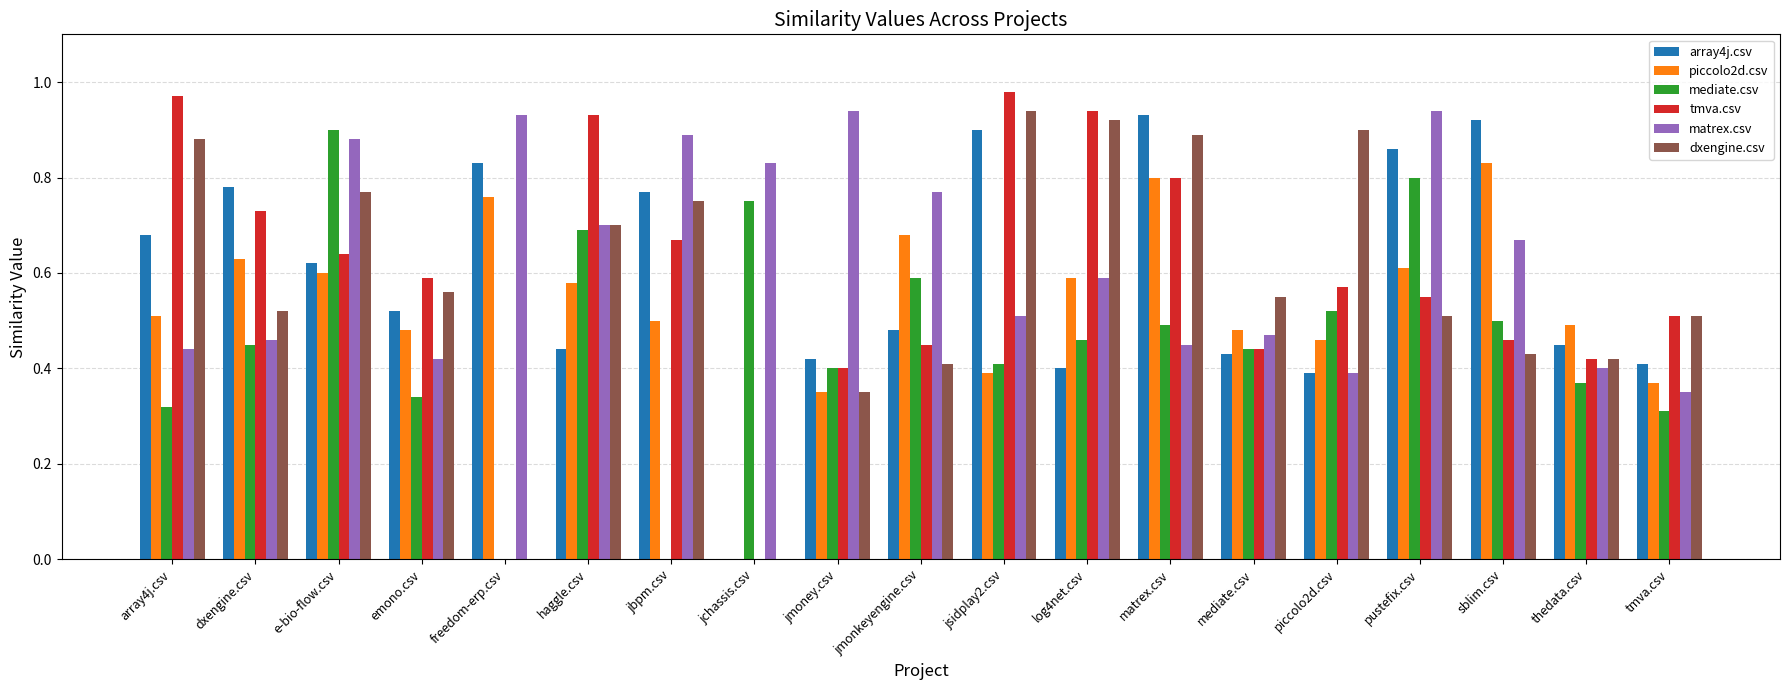

The dxengine.csv series shows 0.6 at mediate.csv. True or false?

True